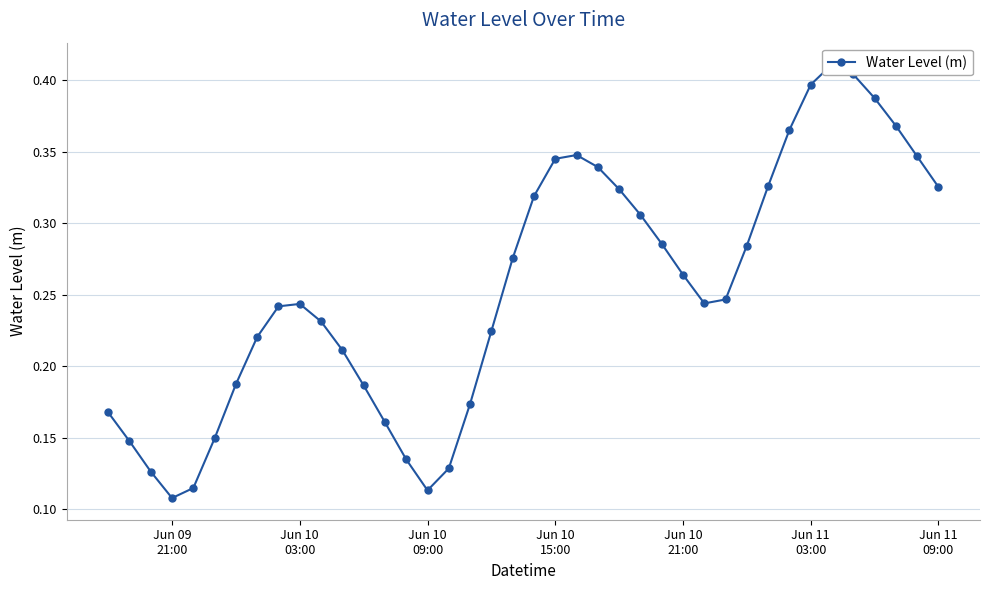

What is the greatest value displayed?

0.4